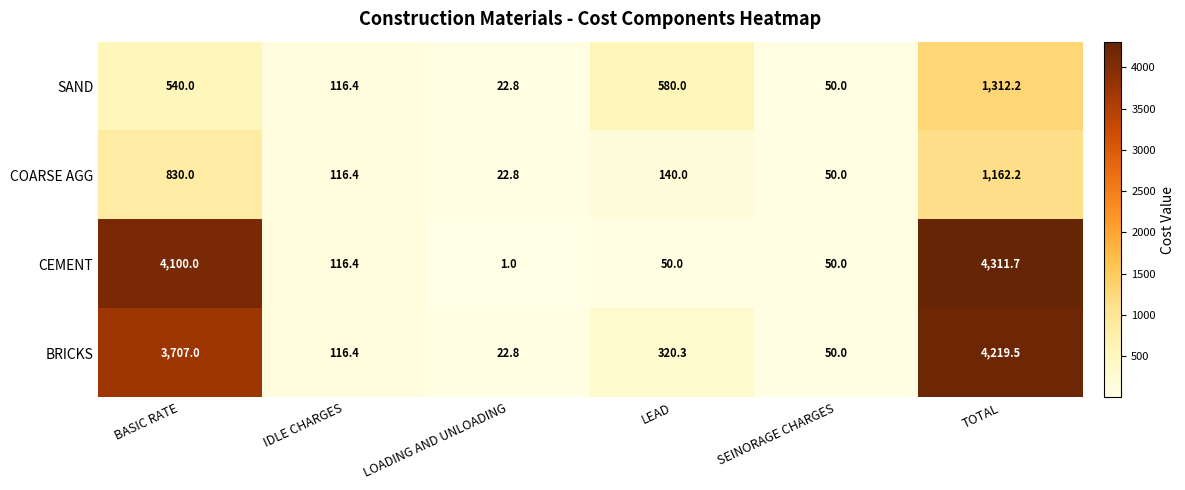

What is the difference between the SAND values at LOADING AND UNLOADING and TOTAL?

1289.4